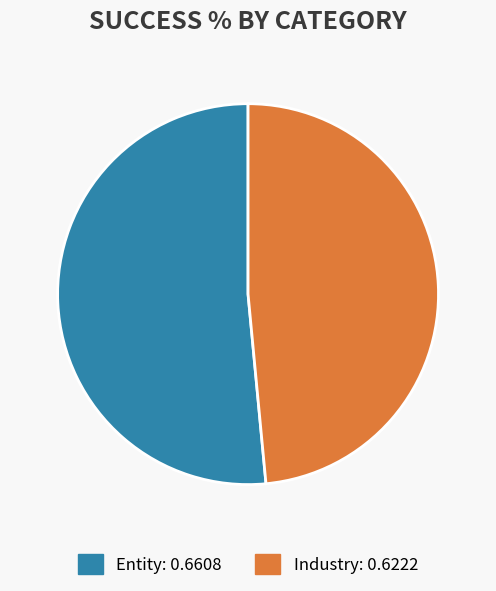

Is Industry the majority of the pie?

No